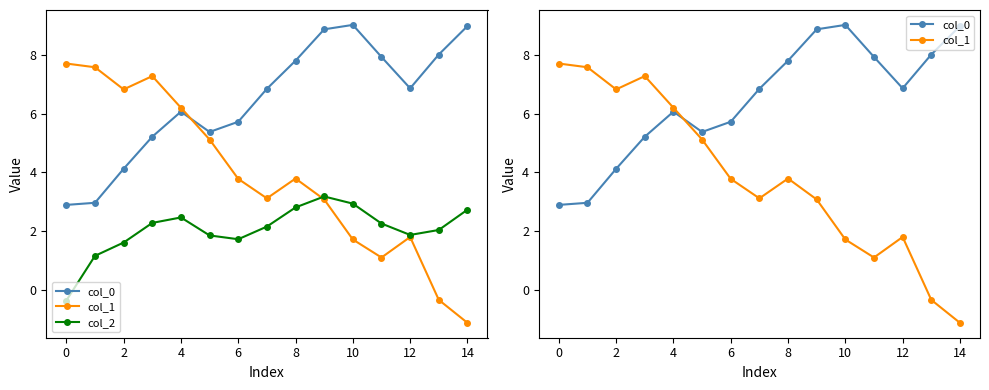

What is the smallest value displayed?

-1.1